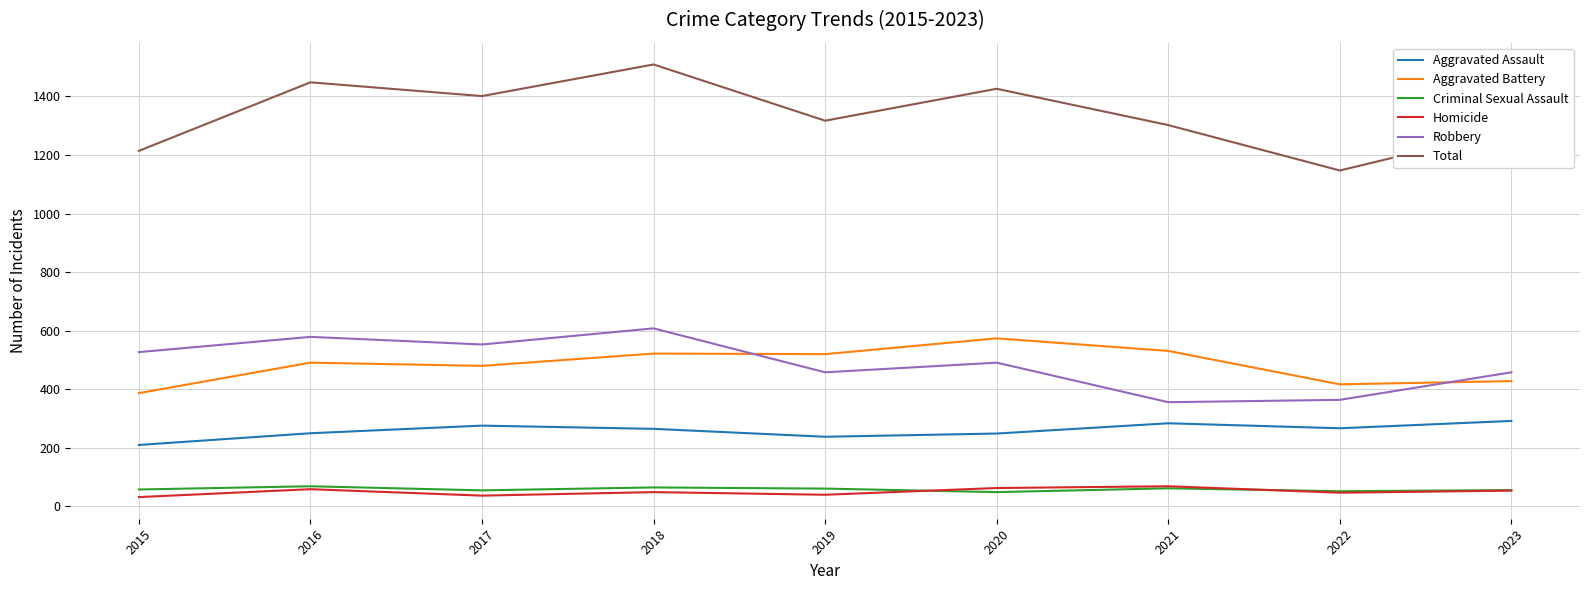

The Robbery series shows 458 at 2019. True or false?

True